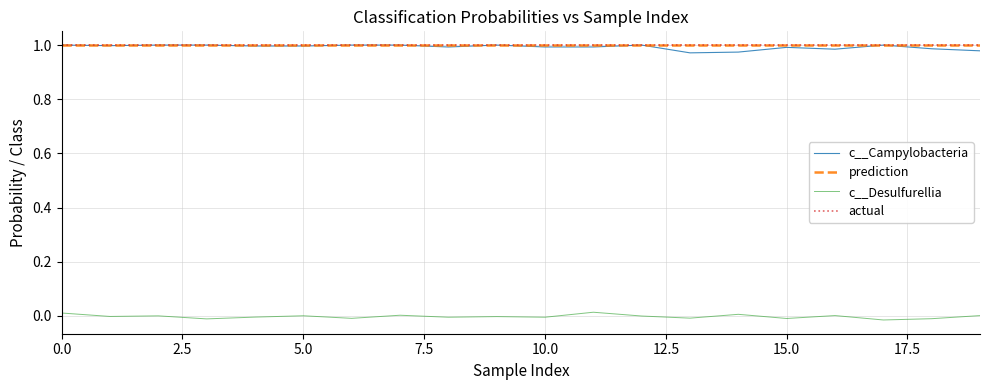

Reading left to right, list all the values displayed in this chart.

c__Campylobacteria: 1.0	1.0	1.0	1.0	1.0	1.0	1.0	1.0	1.0	1.0	1.0	1.0	1.0	1.0	1.0	1.0	1.0	1.0	1.0	1.0
prediction: 1.0	1.0	1.0	1.0	1.0	1.0	1.0	1.0	1.0	1.0	1.0	1.0	1.0	1.0	1.0	1.0	1.0	1.0	1.0	1.0
c__Desulfurellia: 0.0	-0.0	0.0	-0.0	-0.0	0.0	-0.0	0.0	-0.0	-0.0	-0.0	0.0	-0.0	-0.0	0.0	-0.0	0.0	-0.0	-0.0	0.0
actual: 1.0	1.0	1.0	1.0	1.0	1.0	1.0	1.0	1.0	1.0	1.0	1.0	1.0	1.0	1.0	1.0	1.0	1.0	1.0	1.0